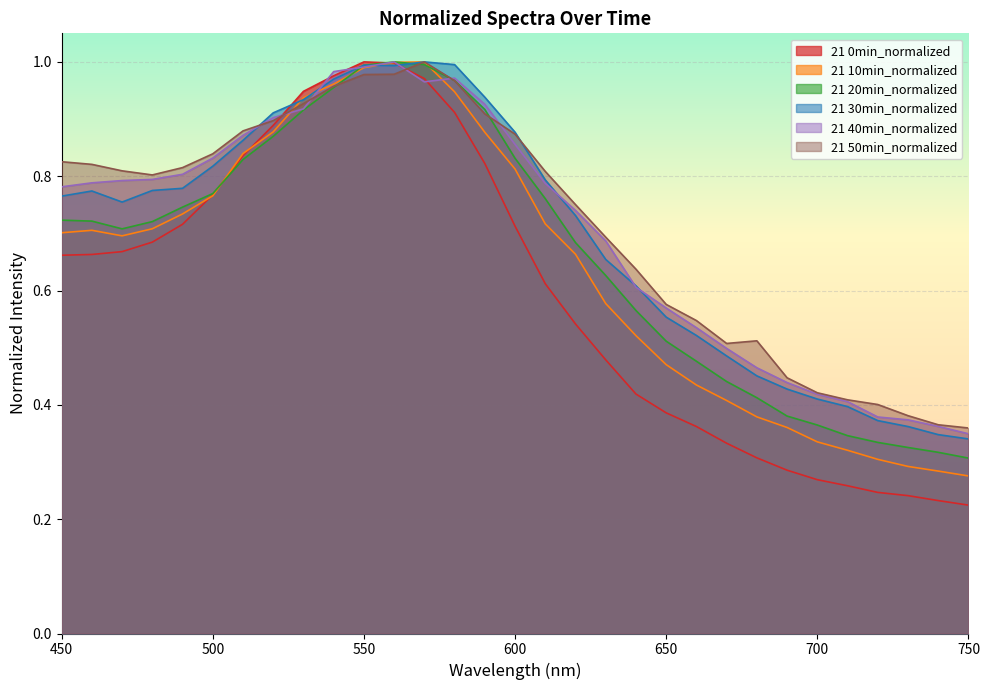

Read the 21 10min_normalized value at 580.

0.9